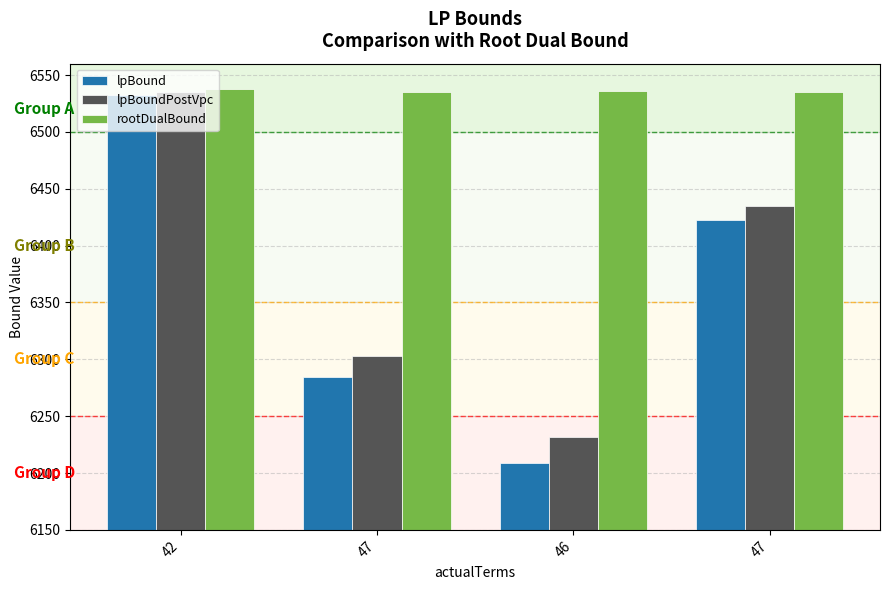

What is the minimum value for lpBoundPostVpc?

6231.7